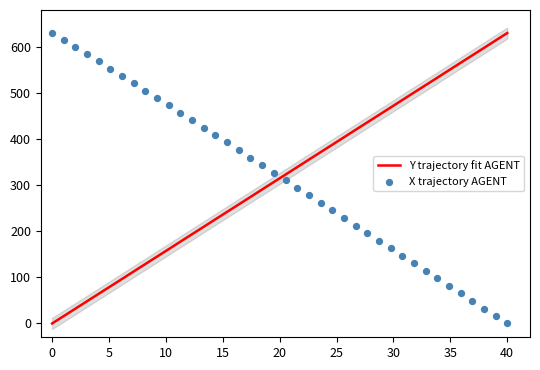

Which series has the largest total across all categories?

X trajectory AGENT